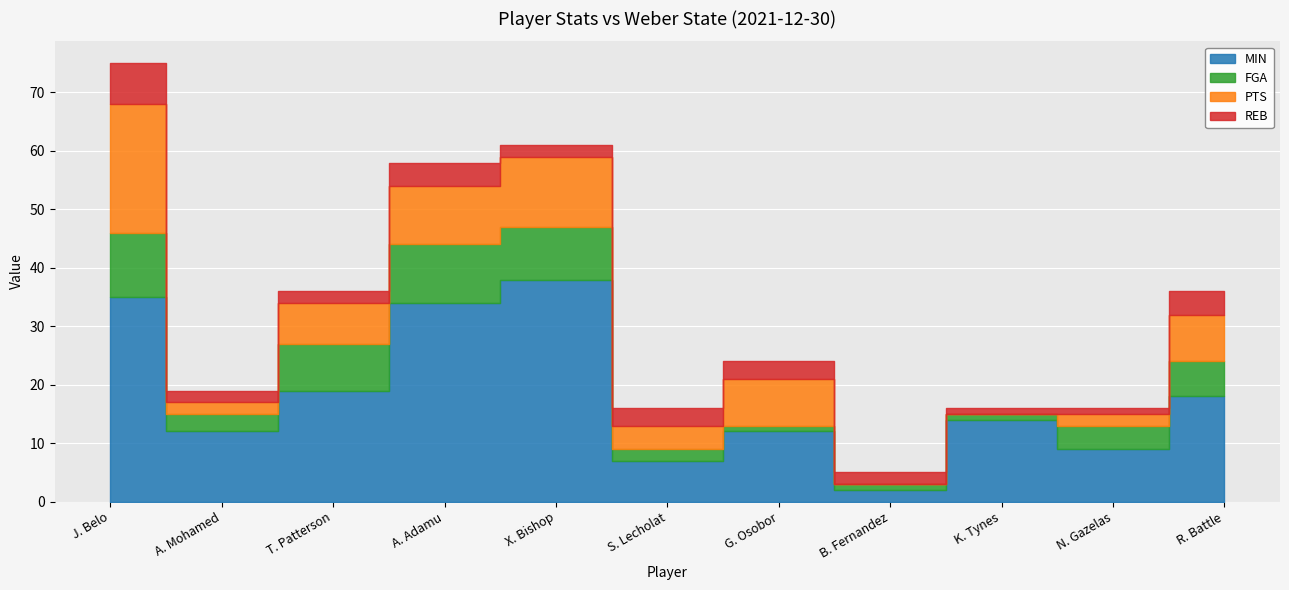

Reading right to left, transcribe all the data shown in this chart.

MIN: 18	9	14	2	12	7	38	34	19	12	35
FGA: 6	4	1	1	1	2	9	10	8	3	11
PTS: 8	2	0	0	8	4	12	10	7	2	22
REB: 4	1	1	2	3	3	2	4	2	2	7